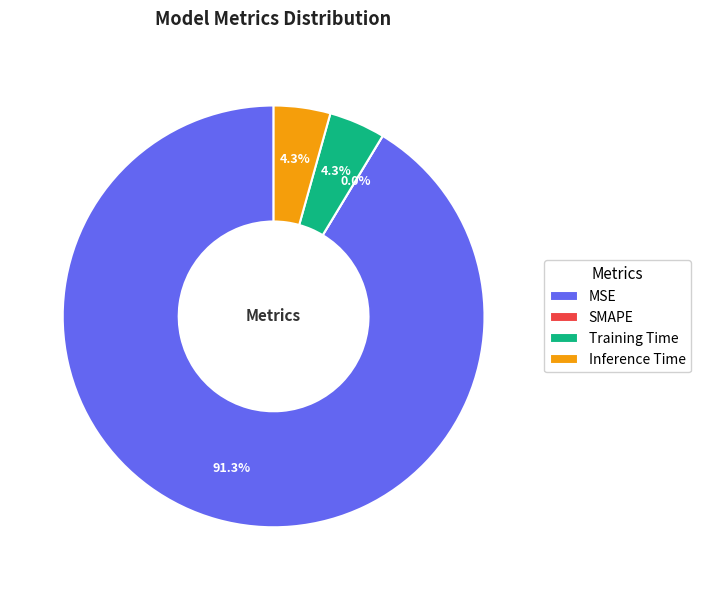

Combined, do Training Time and SMAPE account for over 50%?

No